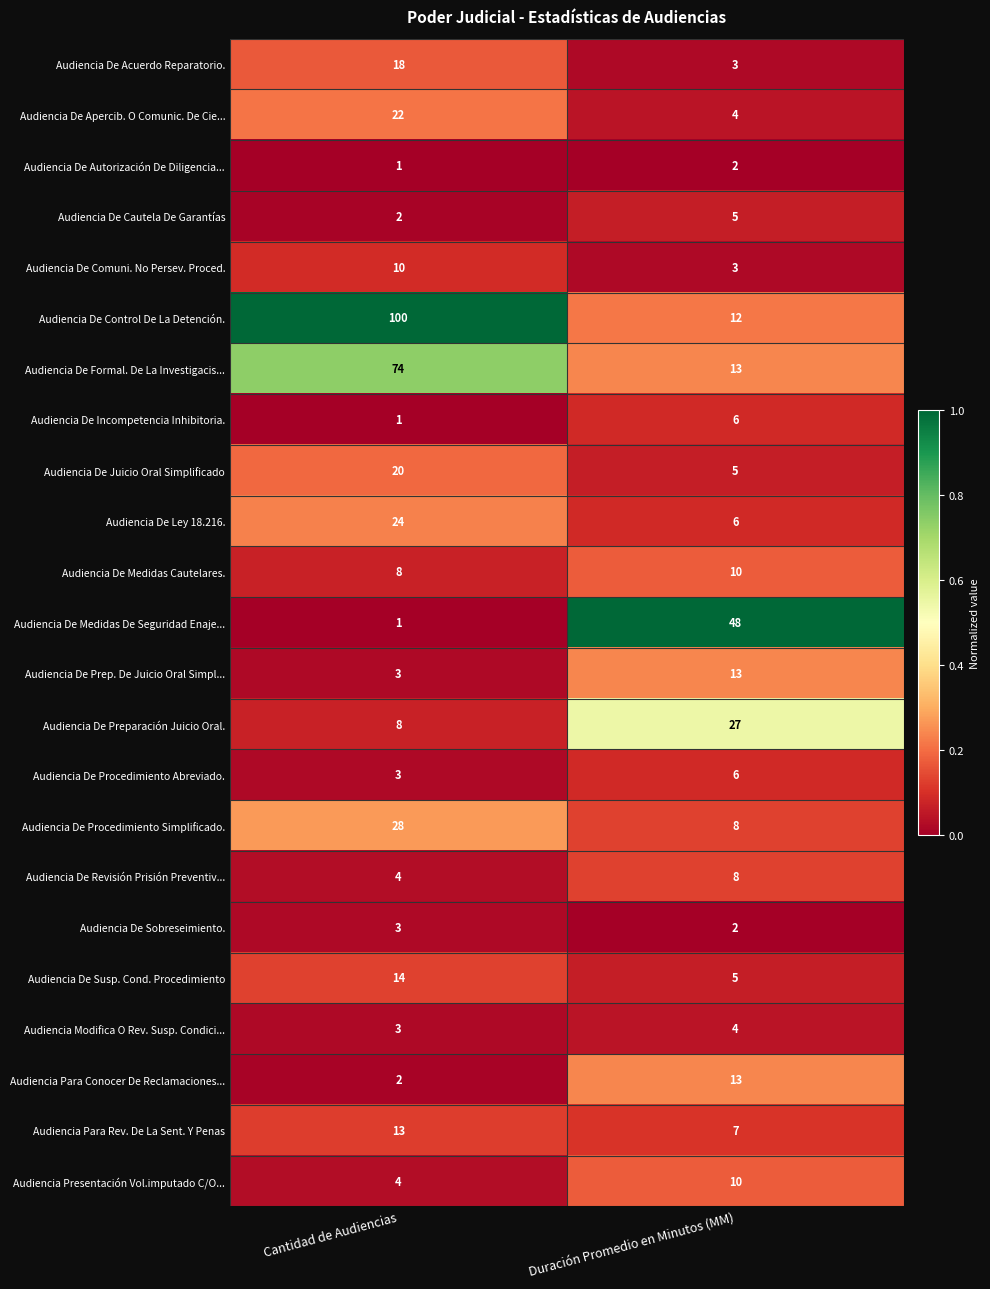

True or false: Audiencia De Autorización De Diligencia... has a value of 2 at Duración Promedio en Minutos (MM).

True